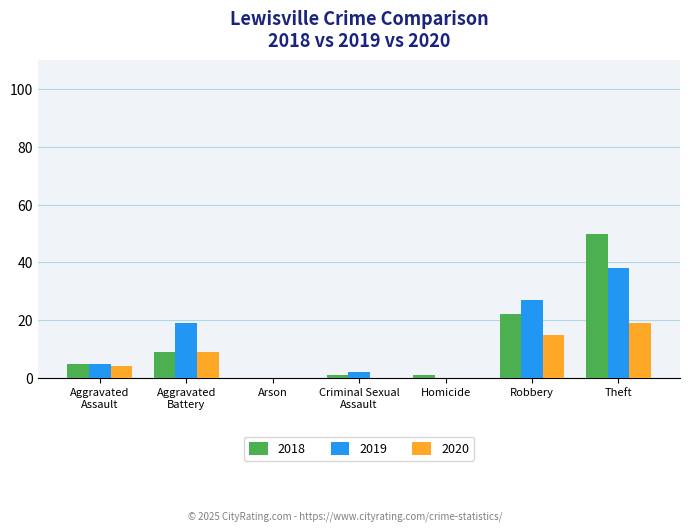

At which label is 2018 closest to 25?

Robbery